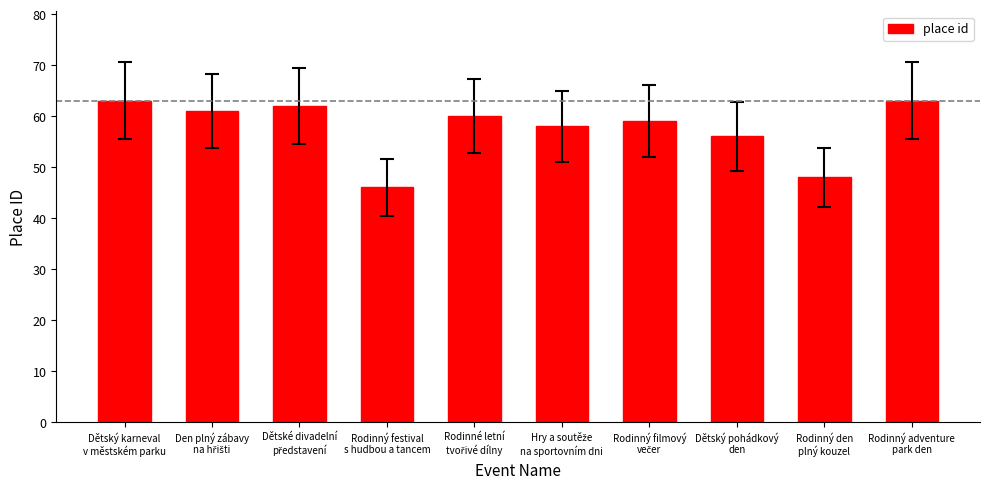

What is the maximum value shown in the chart?

63